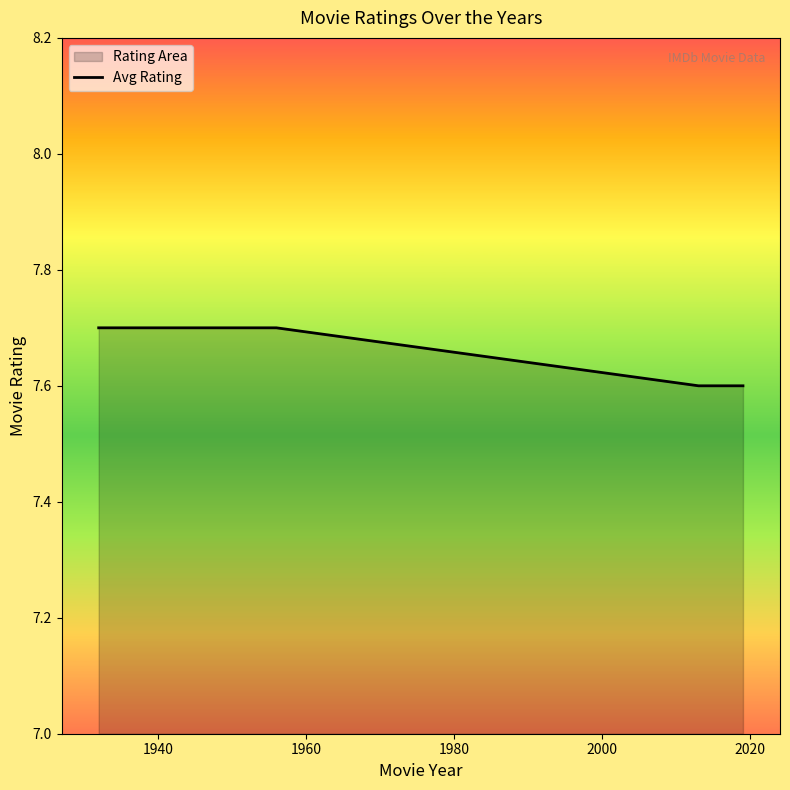

What is the maximum value shown in the chart?

7.7